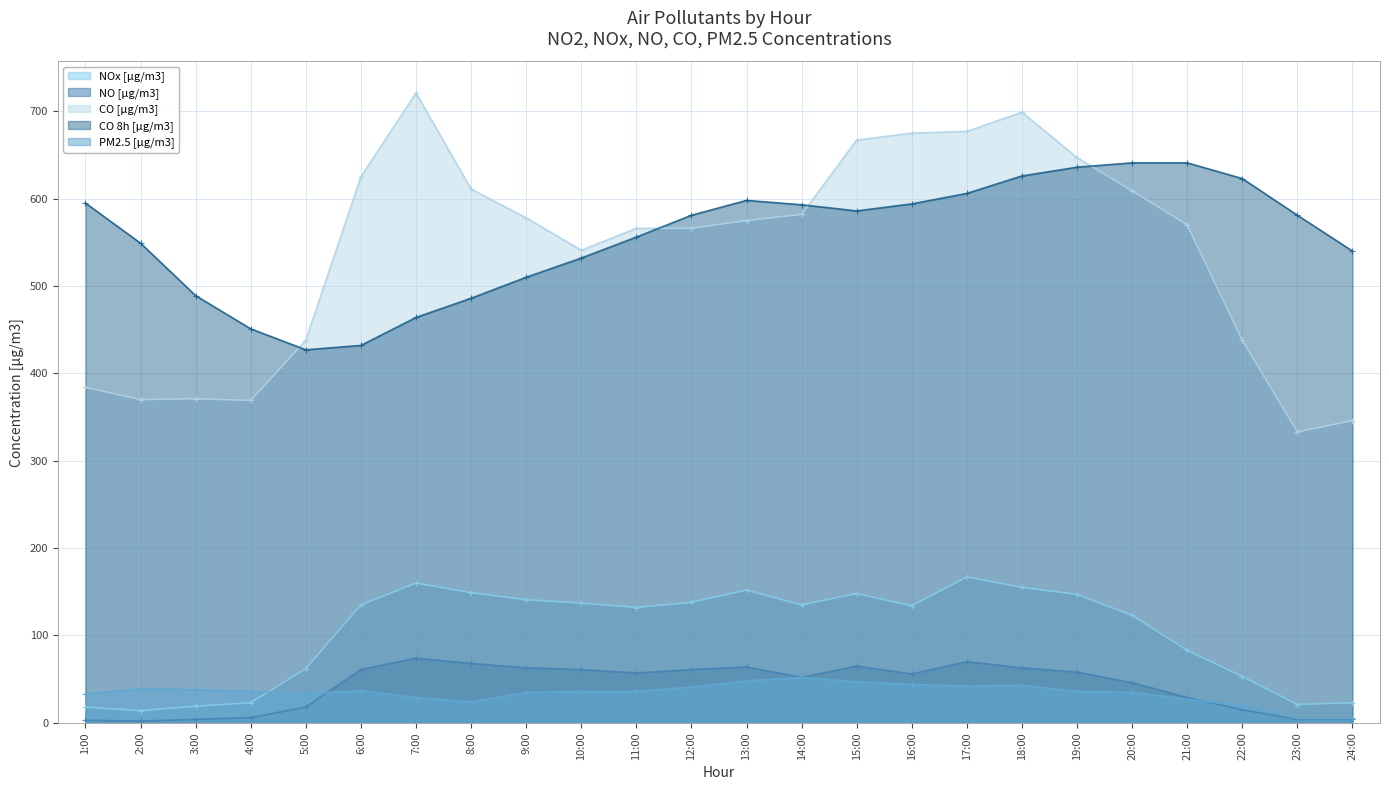

Reading right to left, transcribe all the data shown in this chart.

NOx [µg/m3]: 23	21	53	83	123	147	155	167	134	148	135	152	138	132	137	141	149	160	135	62	23	19	14	18
NO [µg/m3]: 4	4	15	29	46	58	63	70	56	65	52	64	61	57	61	63	68	74	61	18	6	4	2	3
CO [µg/m3]: 346	333	438	570	609	647	699	677	675	667	582	575	566	566	541	578	611	721	625	438	369	371	370	384
CO 8h [µg/m3]: 540	581	623	641	641	636	626	606	594	586	593	598	581	556	532	510	486	464	432	427	451	489	549	595
PM2.5 [µg/m3]: 5	5	20	27	35	36	43	42	44	47	52	48	41	36	36	35	24	29	37	33	36	38	39	33